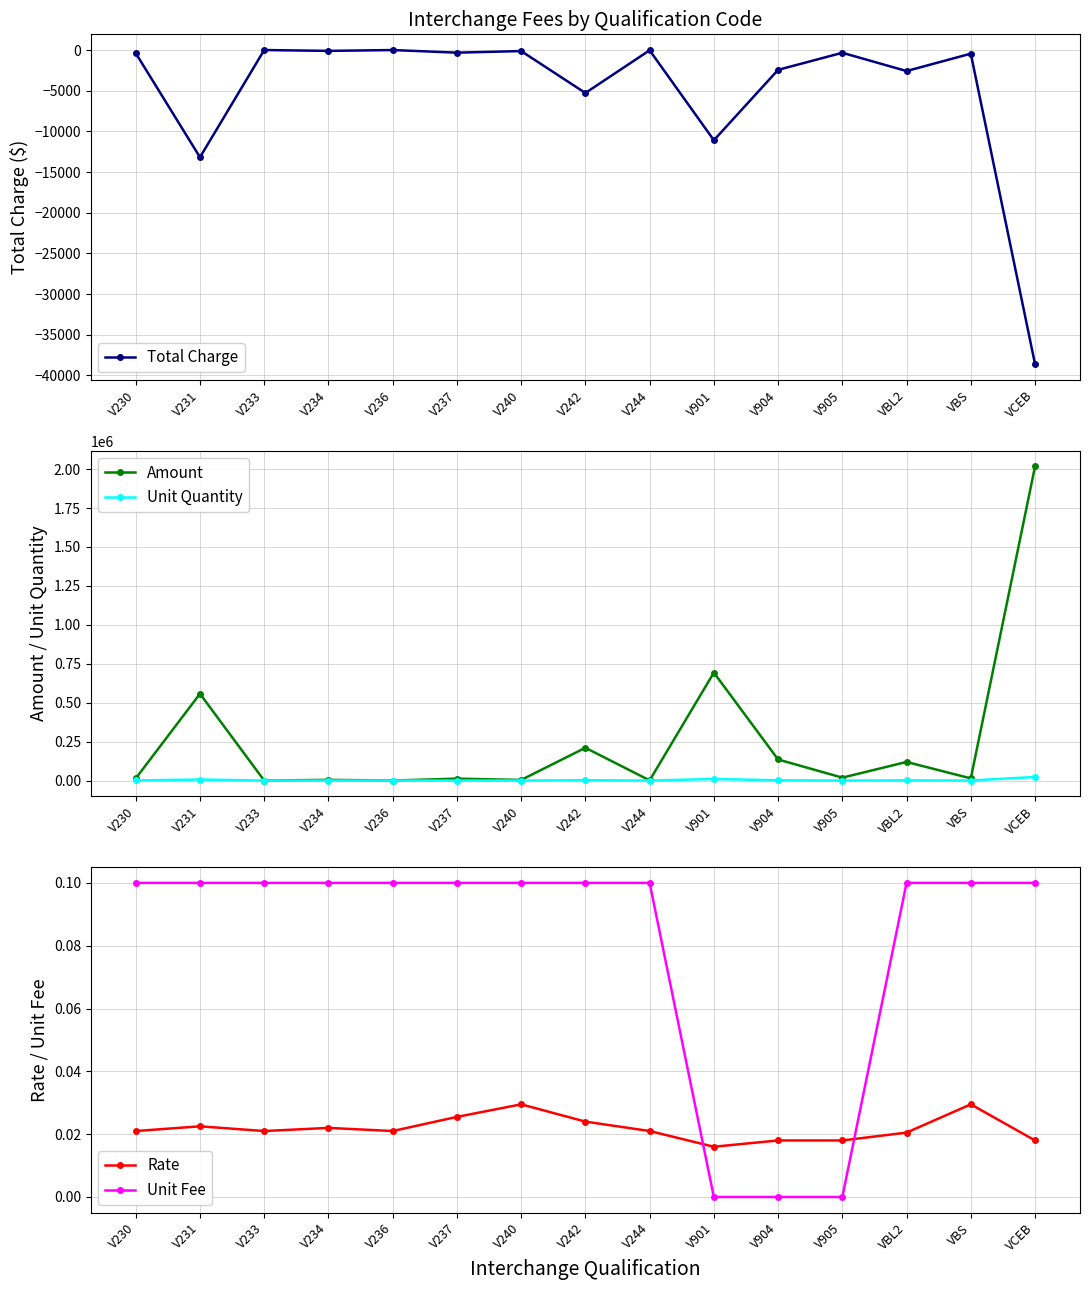

True or false: Rate and Amount intersect in this chart.

False